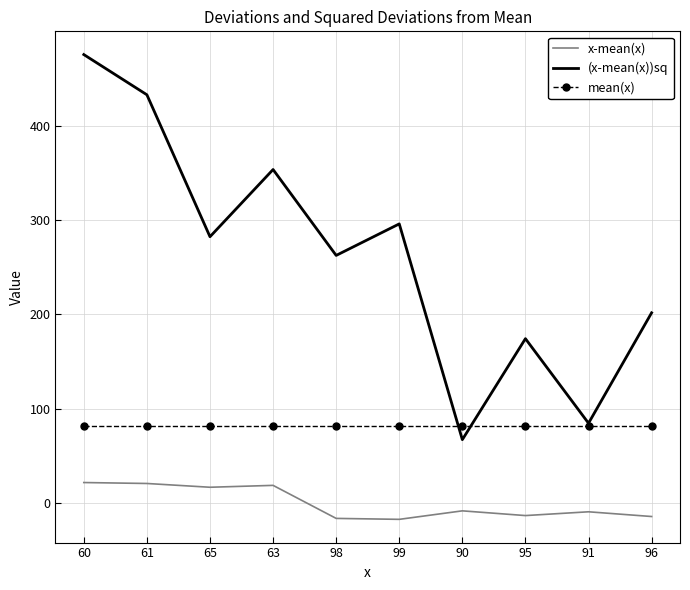

What is the maximum value for x-mean(x)?

21.8